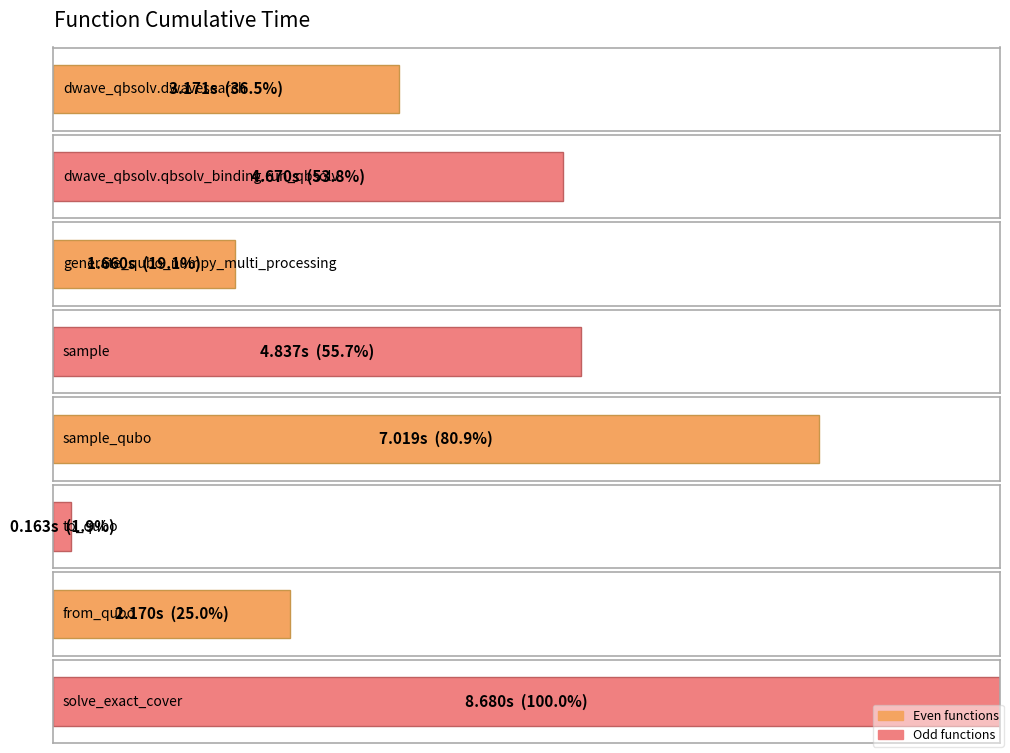

What is the label of the 6th bar from the left?

to_qubo